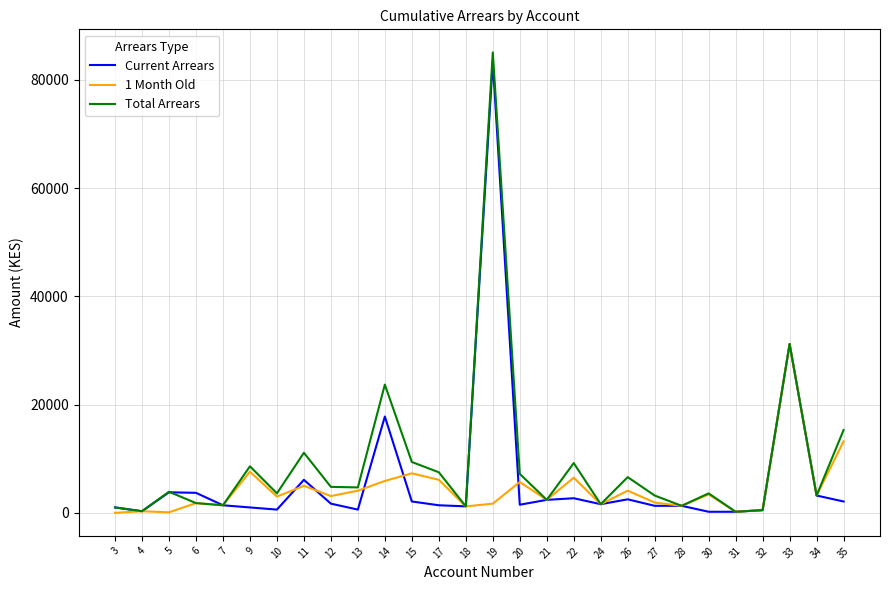

What is the greatest value displayed?

85100